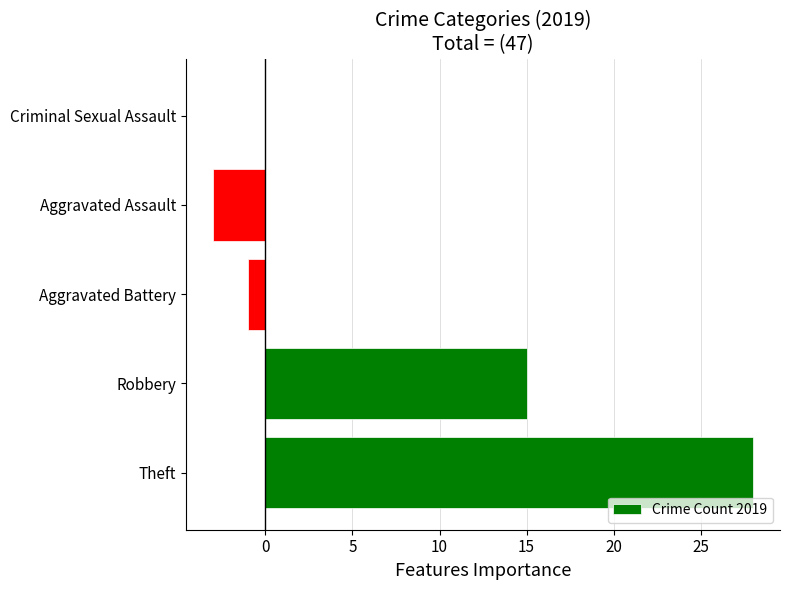

Are the bars horizontal?

Yes